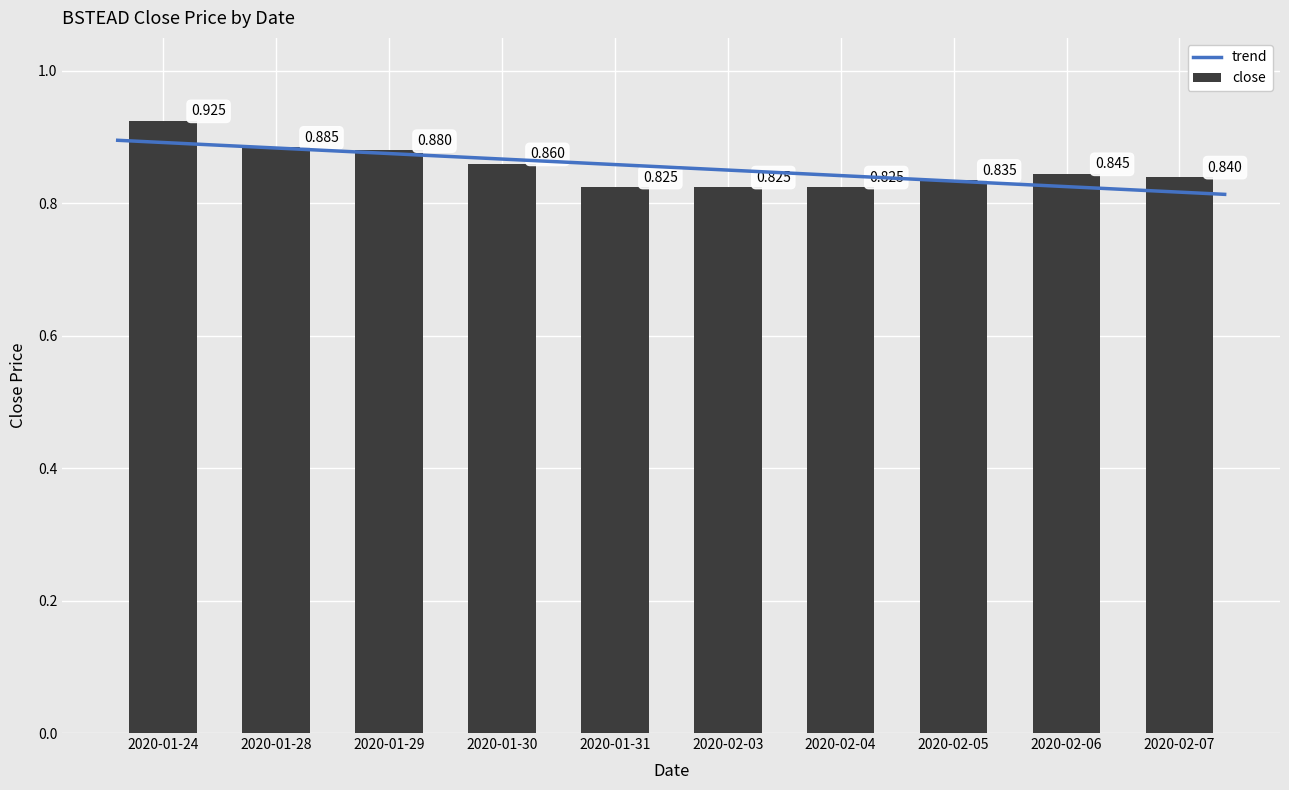

What is the maximum value shown in the chart?

0.9